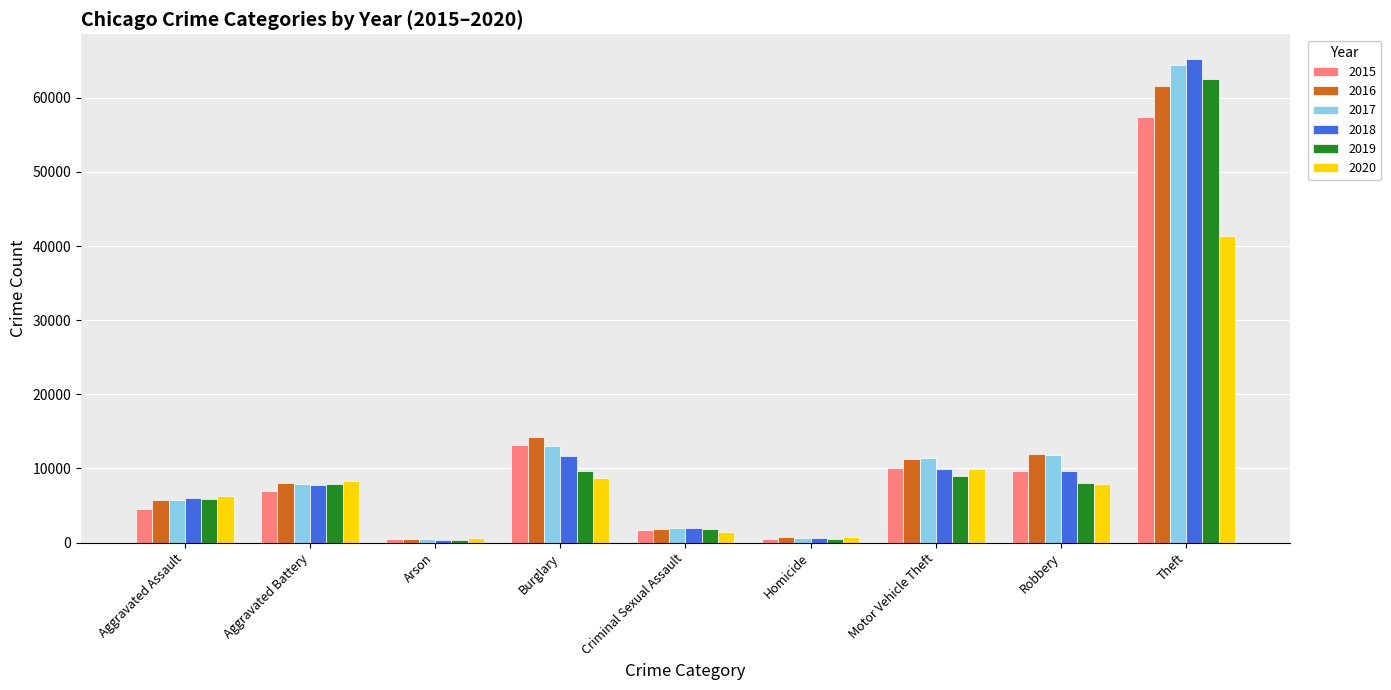

At which label does 2018 reach its peak?

Theft